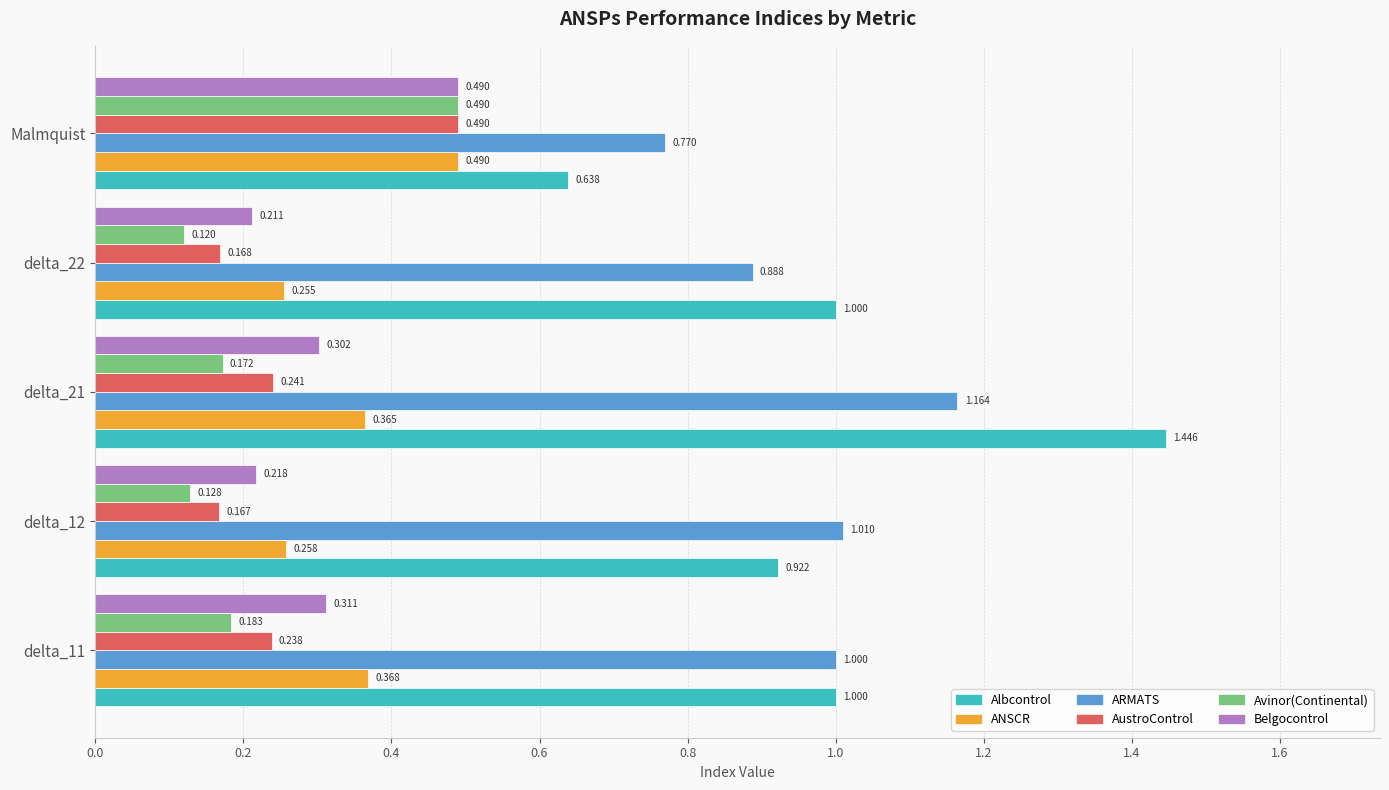

What is the average value of the ARMATS series?

1.0